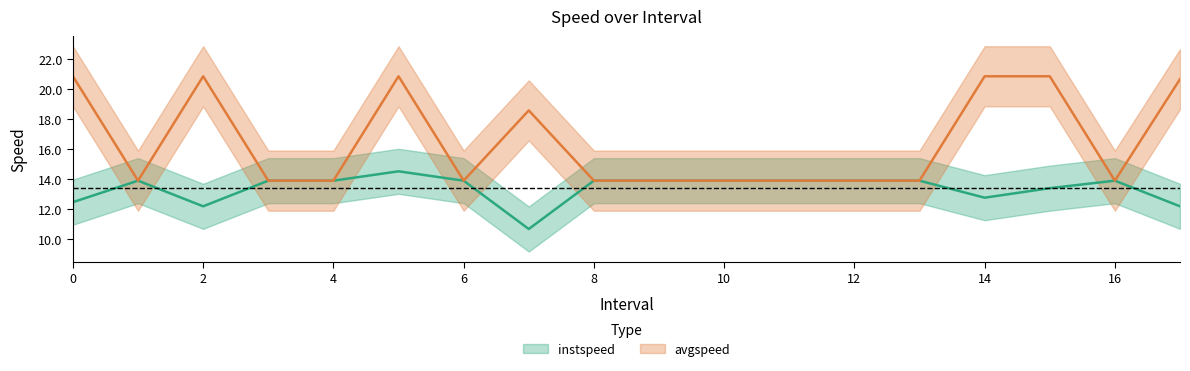

What is the label of the 8th point from the left?

7.0